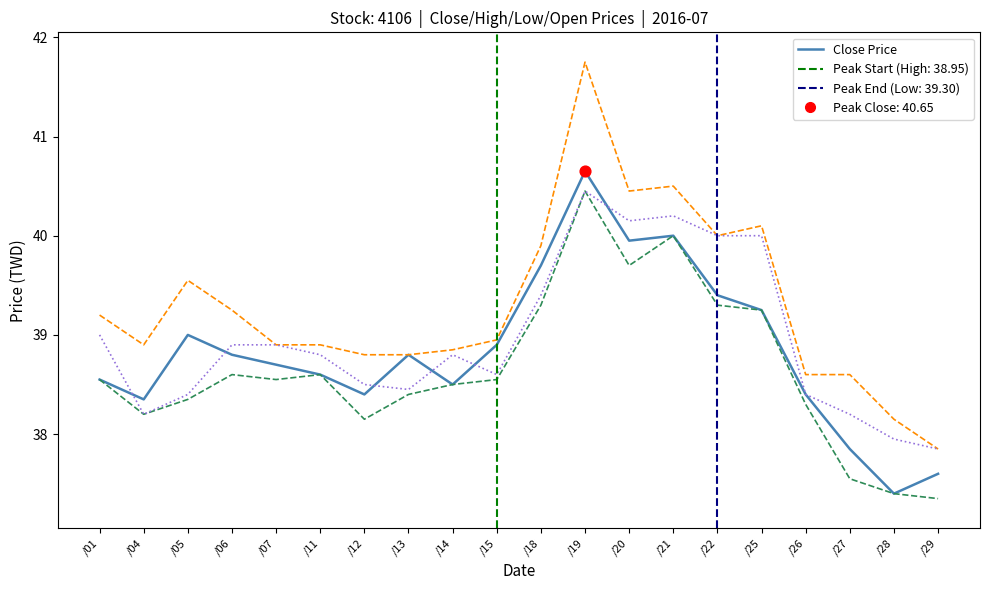

What is the spread (max minus min) of values at /14?

0.4